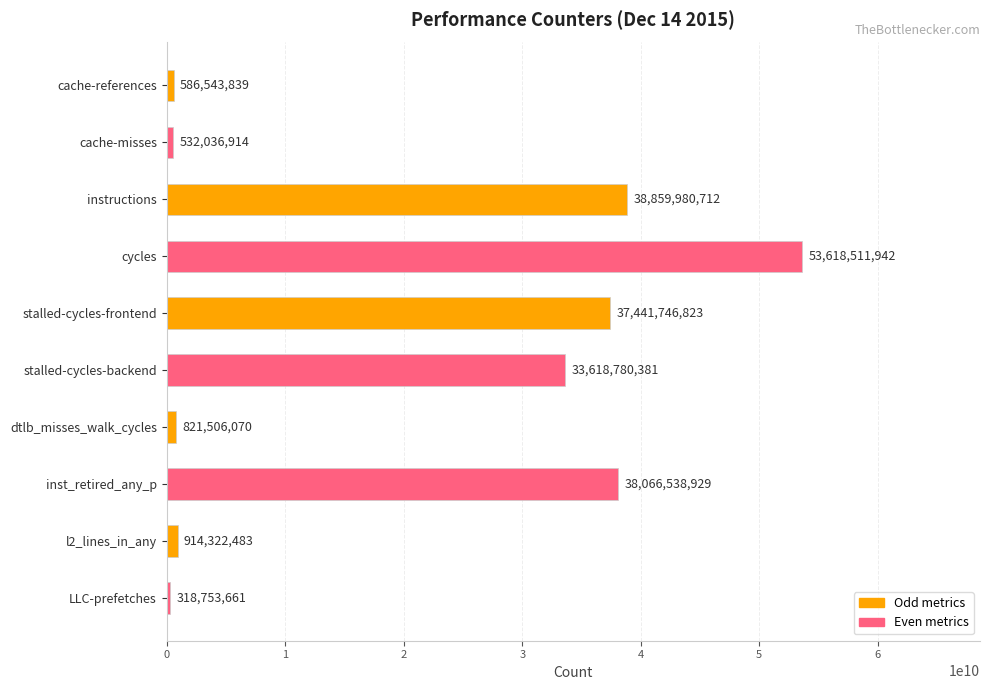

What is the change in value from cycles to LLC-prefetches?

-53299758281